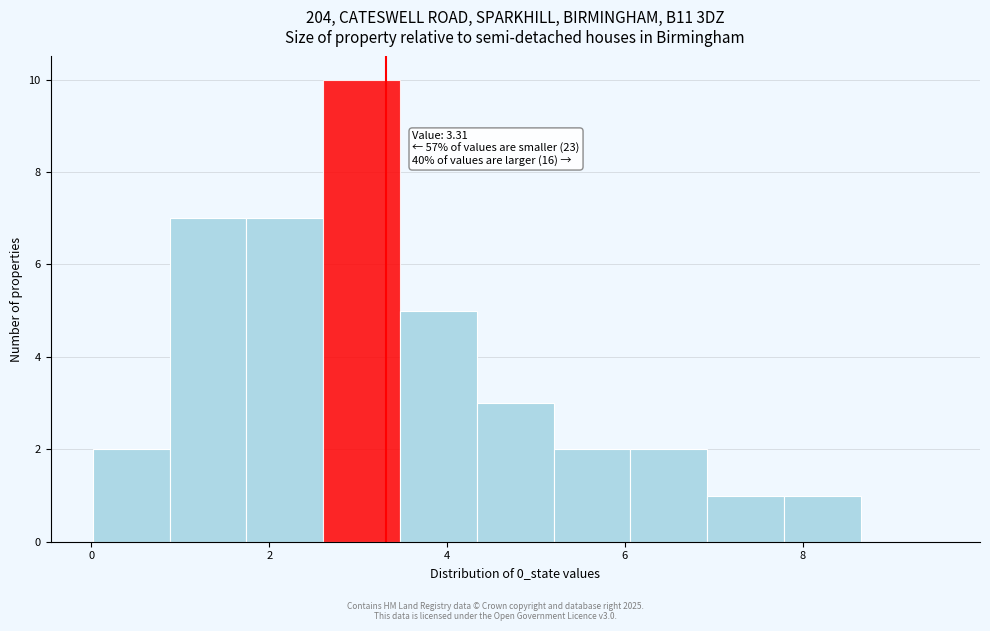

Over which range of the x-axis is the bar tallest?

2.6 to 3.4